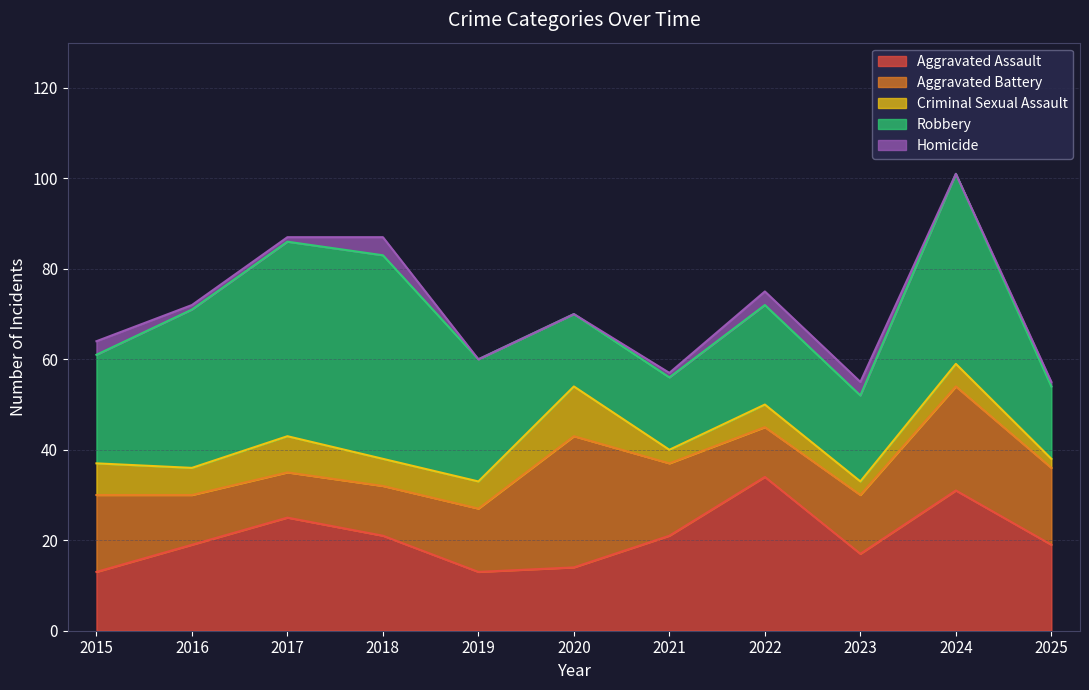

True or false: Criminal Sexual Assault and Aggravated Battery cross at least once.

False